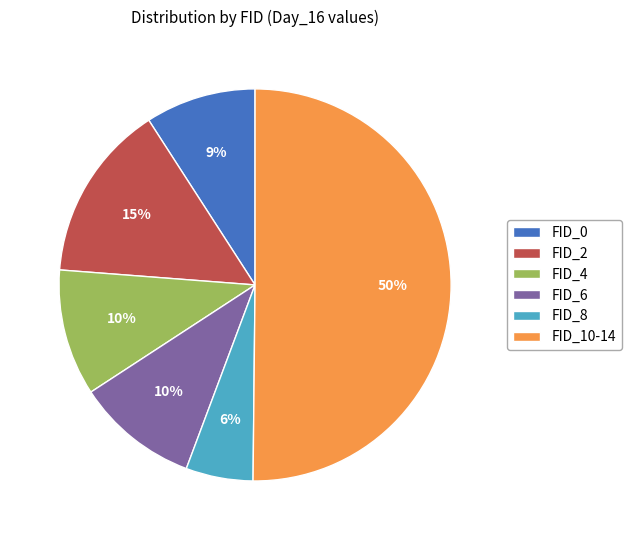

Does FID_0 represent more than half of the total?

No